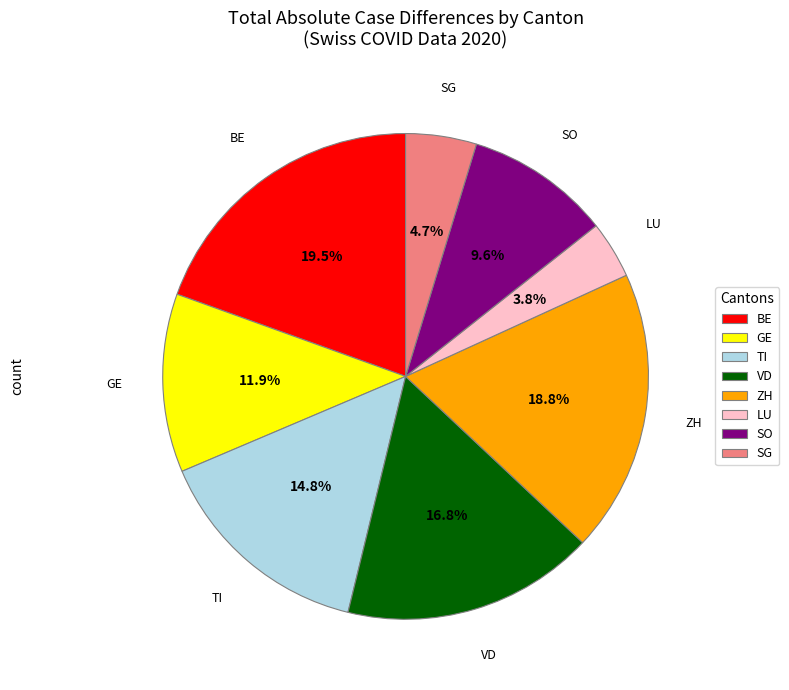

What is the total percentage of SG and VD?

21.5%